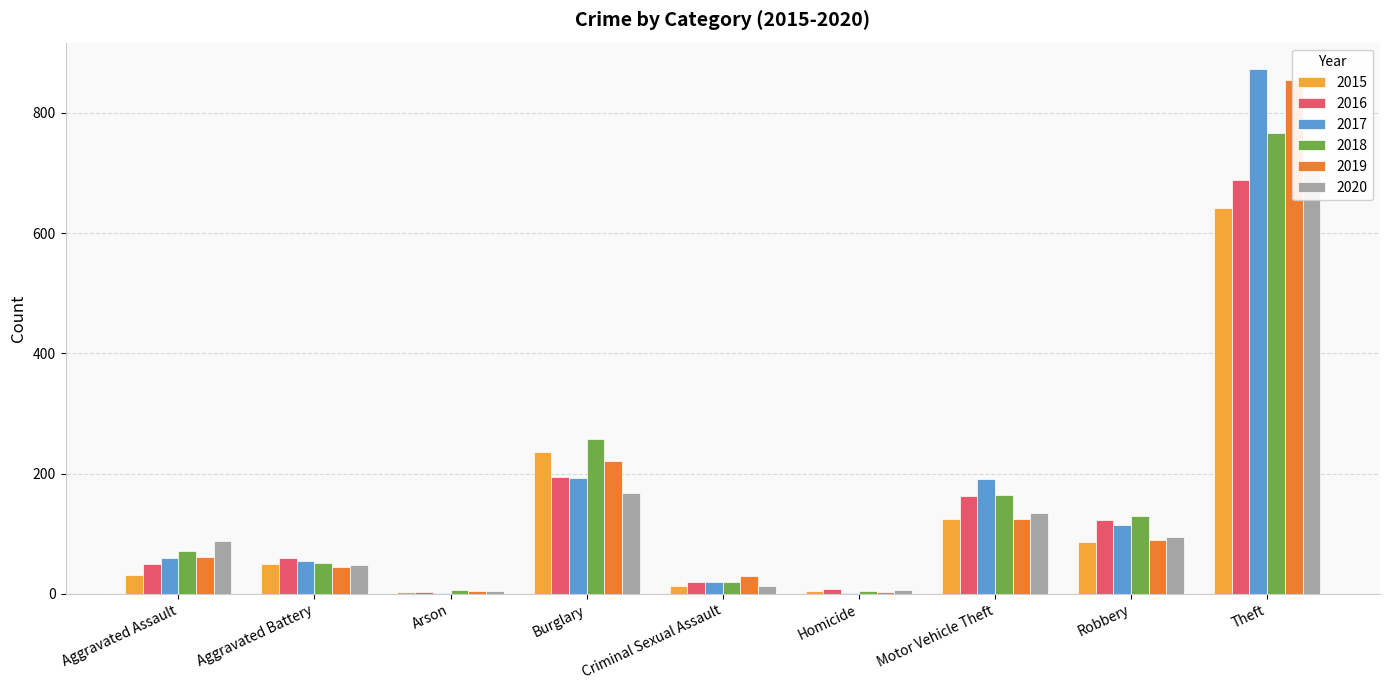

Between Burglary and Theft, which series saw the biggest shift?

2017